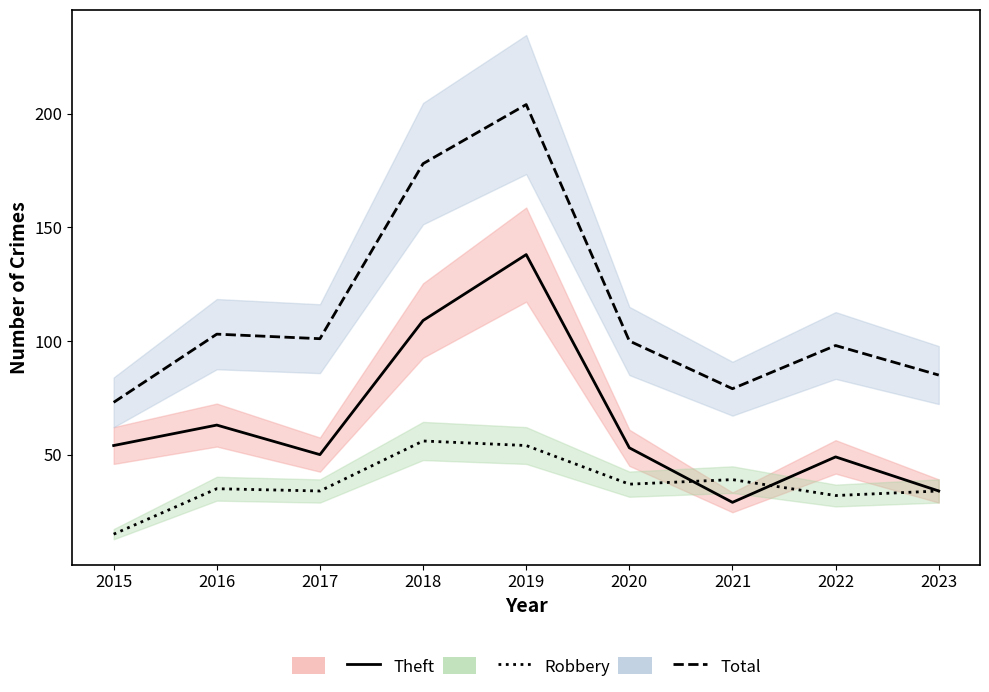

What is the difference between the maximum and minimum values in the Theft series?

109